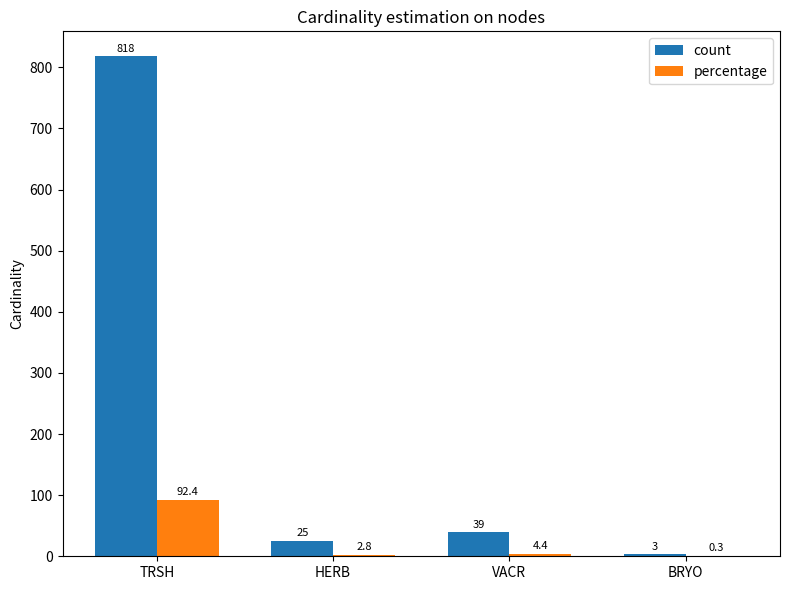

What is the sum of the count values at HERB and TRSH?

843.0